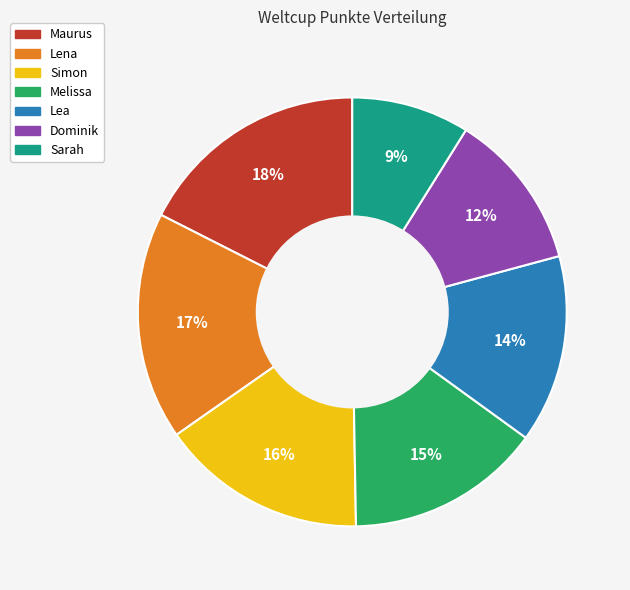

The Maurus slice represents 5% of the pie. True or false?

False